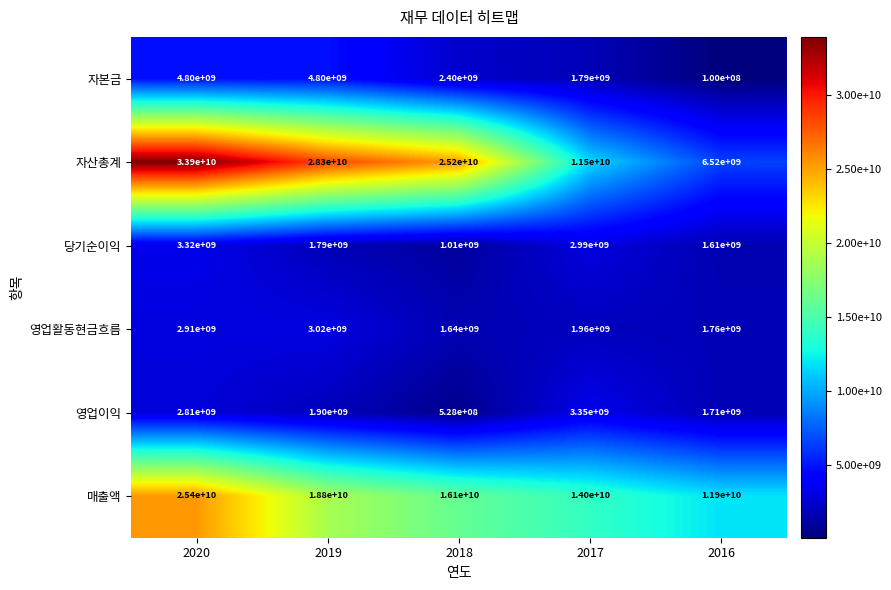

Between 2019 and 2016, which series saw the biggest shift?

자산총계